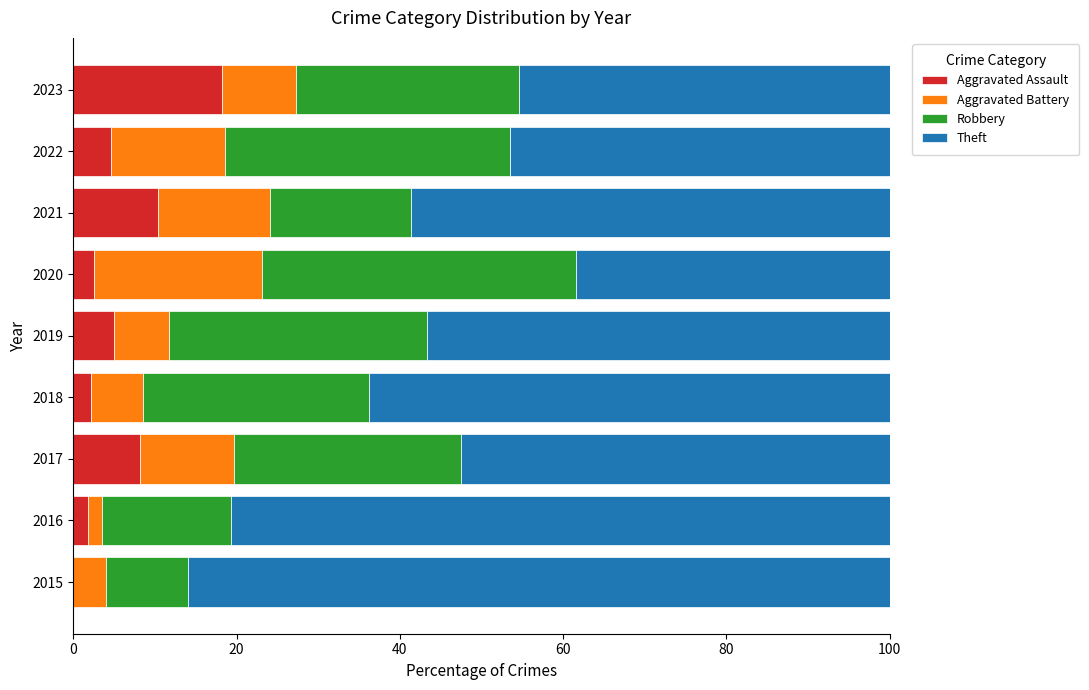

What is the highest value of the Aggravated Assault series?

18.2